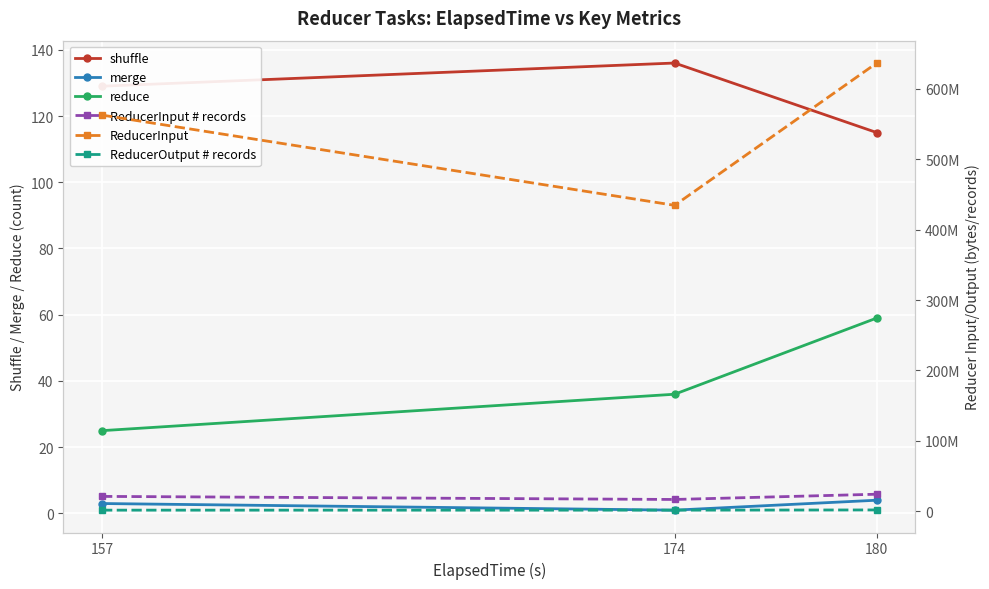

Reading left to right, extract all data points from this chart.

shuffle: 157=129	174=136	180=115
merge: 157=3	174=1	180=4
reduce: 157=25	174=36	180=59
ReducerInput # records: 157=21014925	174=16642994	180=24103241
ReducerInput: 157=562784353	174=434569348	180=636763078
ReducerOutput # records: 157=1475087	174=1477017	180=1772665